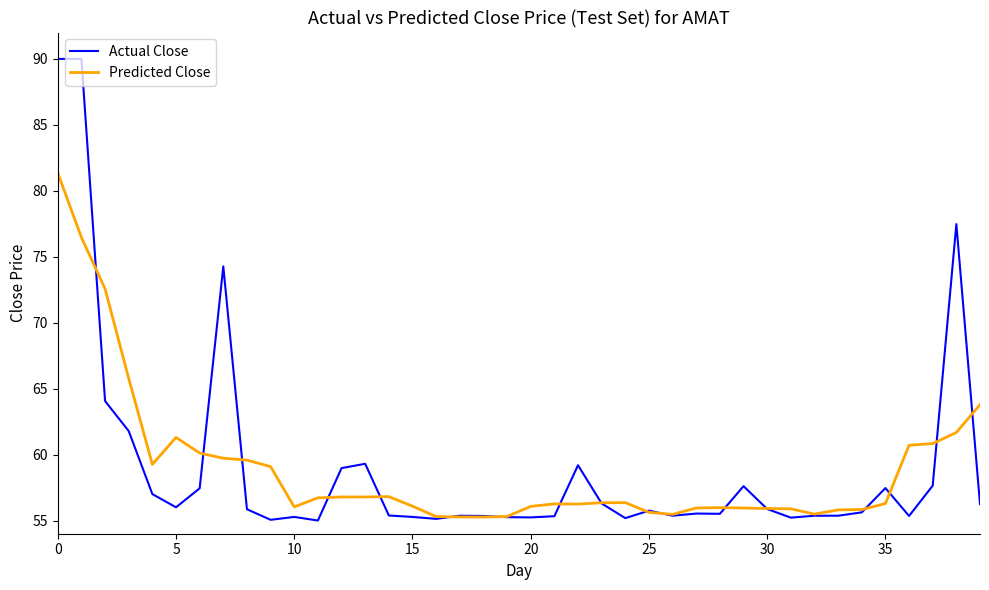

List the series in order of their peak value, lowest first.

Predicted Close, Actual Close